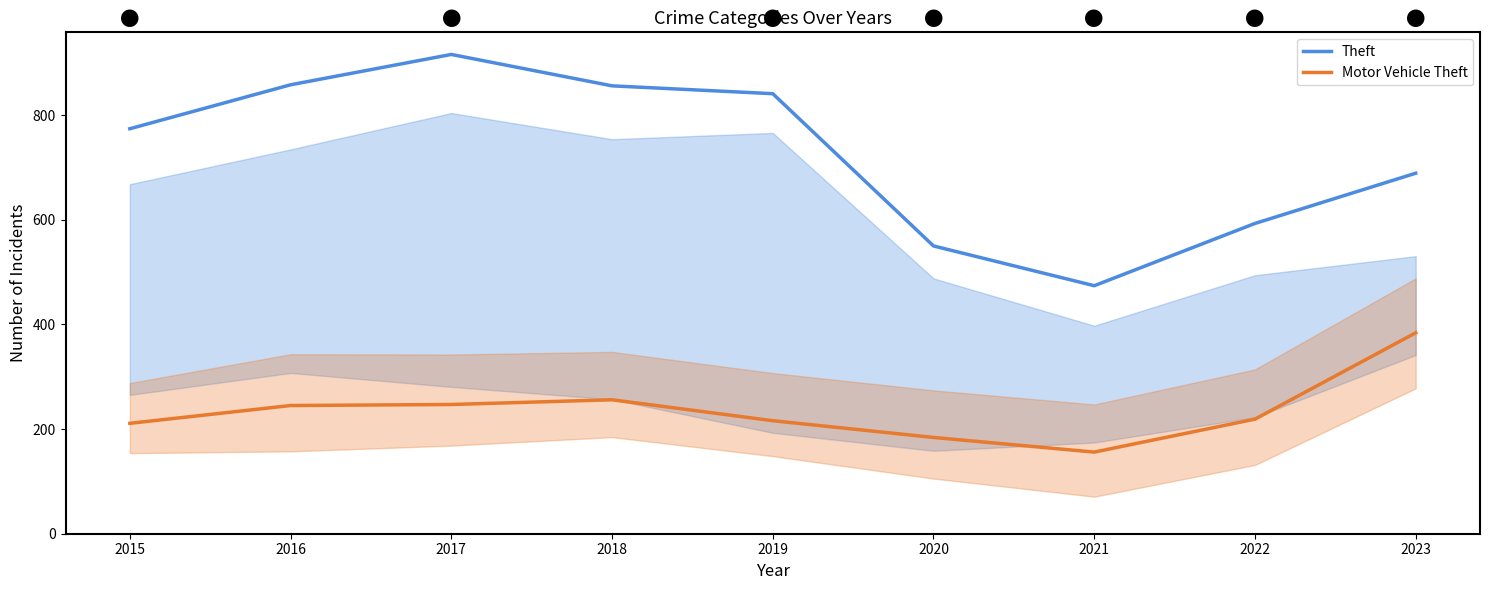

Which category has the lowest value in the Motor Vehicle Theft series?

2021